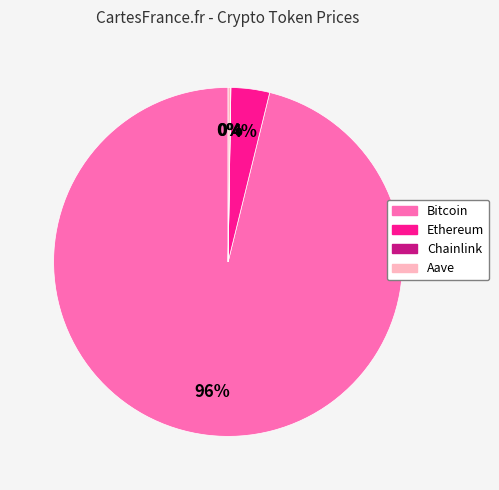

True or false: Ethereum accounts for 4% of the total.

True